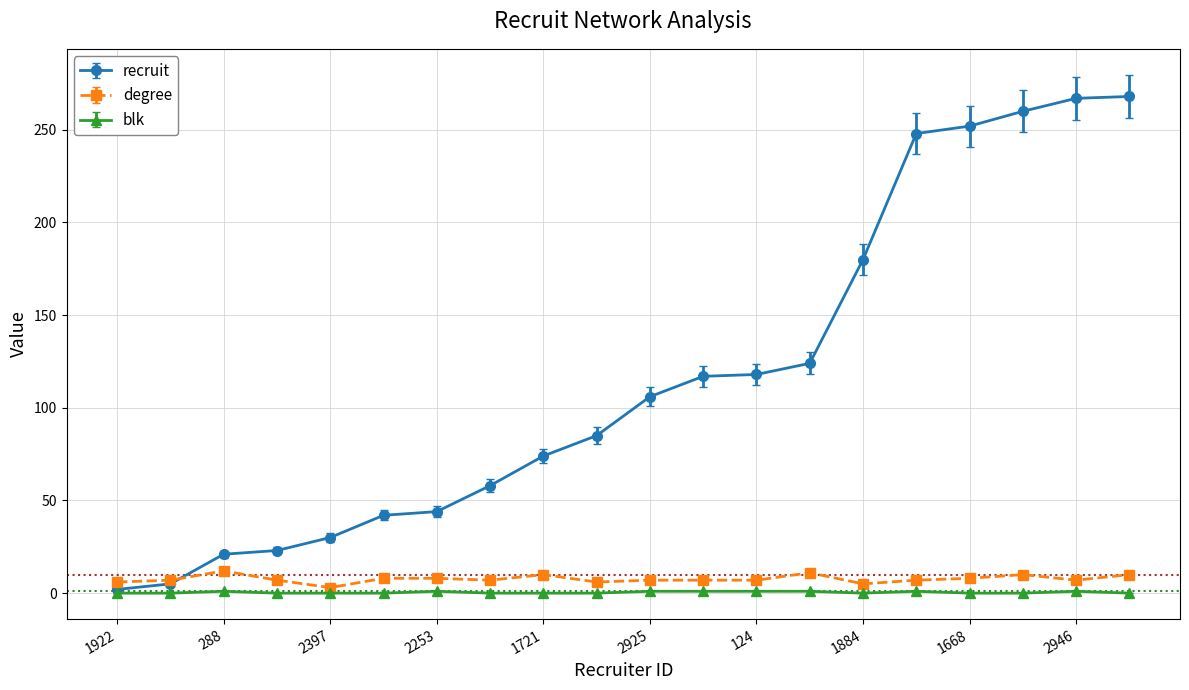

After their last crossing, which series has the higher values: degree or recruit?

recruit